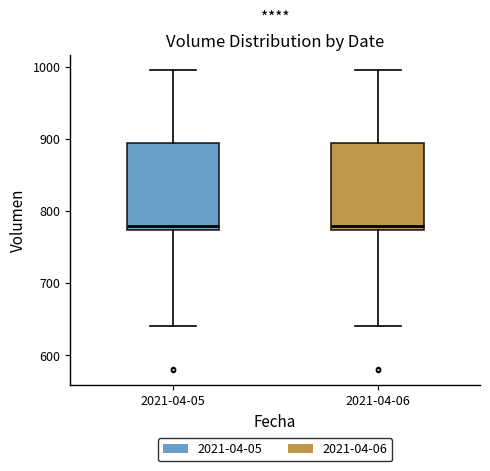

Reading left to right, transcribe this box plot: for each box, give where its median line is, the range the box spans, and where its two whiskers end, as read against the y-axis. The values are not printed on the chart, so give them approximately, as read against the axis.

2021-04-05: median 780, box 770 to 890, whiskers 640 to 1000
2021-04-06: median 780, box 770 to 890, whiskers 640 to 1000